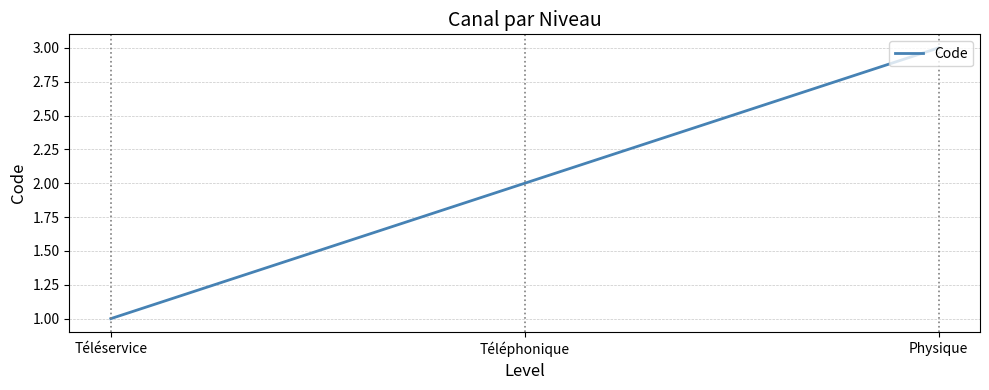

What is the smallest value displayed?

1